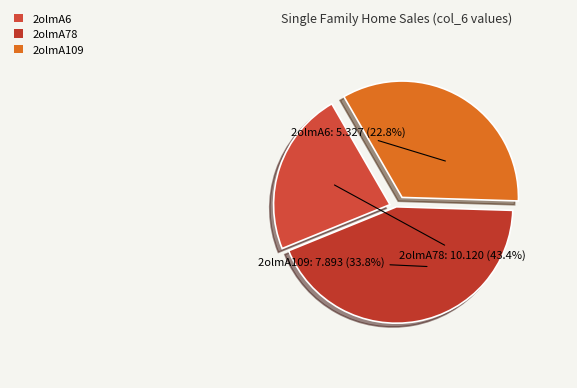

The 2olmA109 slice represents 41% of the pie. True or false?

False